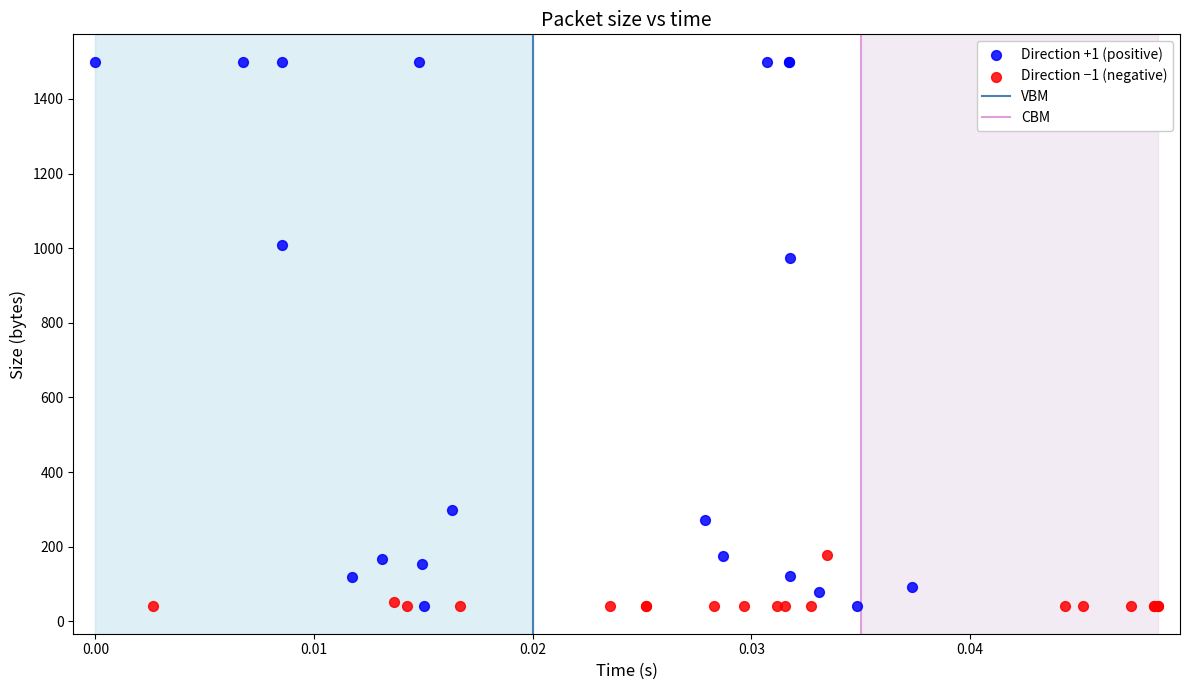

Which series has the largest Y range (max minus min)?

Direction +1 (positive)